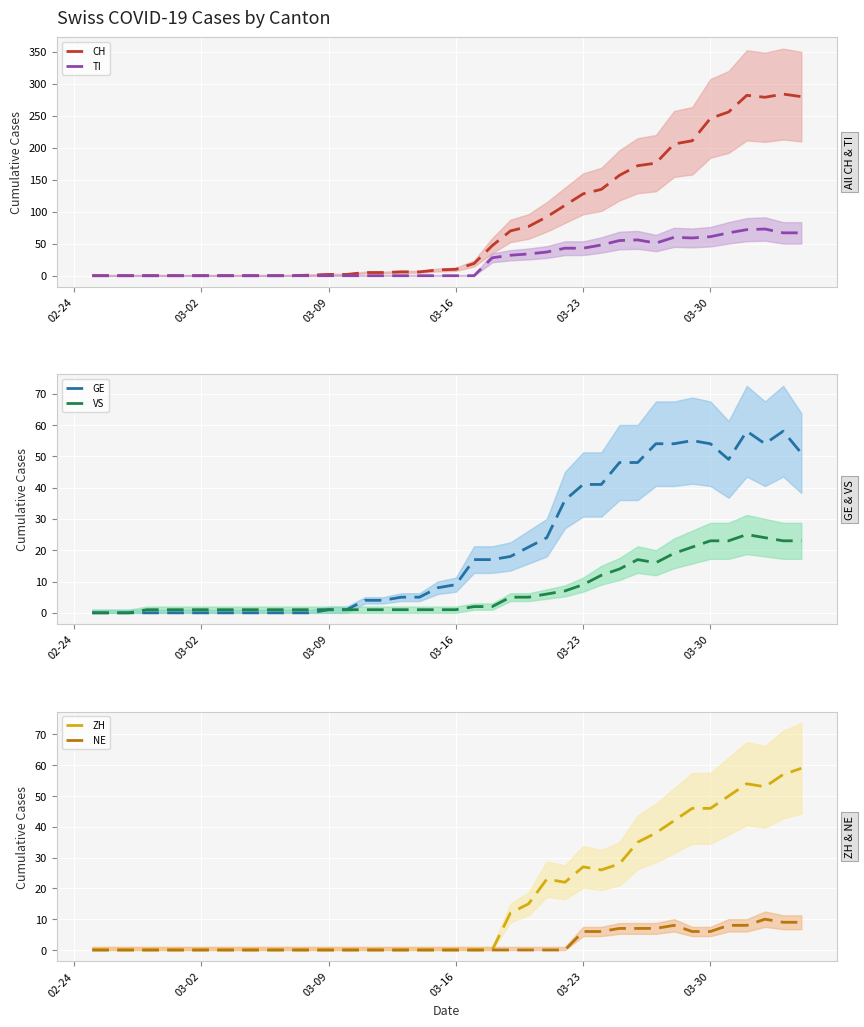

What is the maximum value for CH?

284